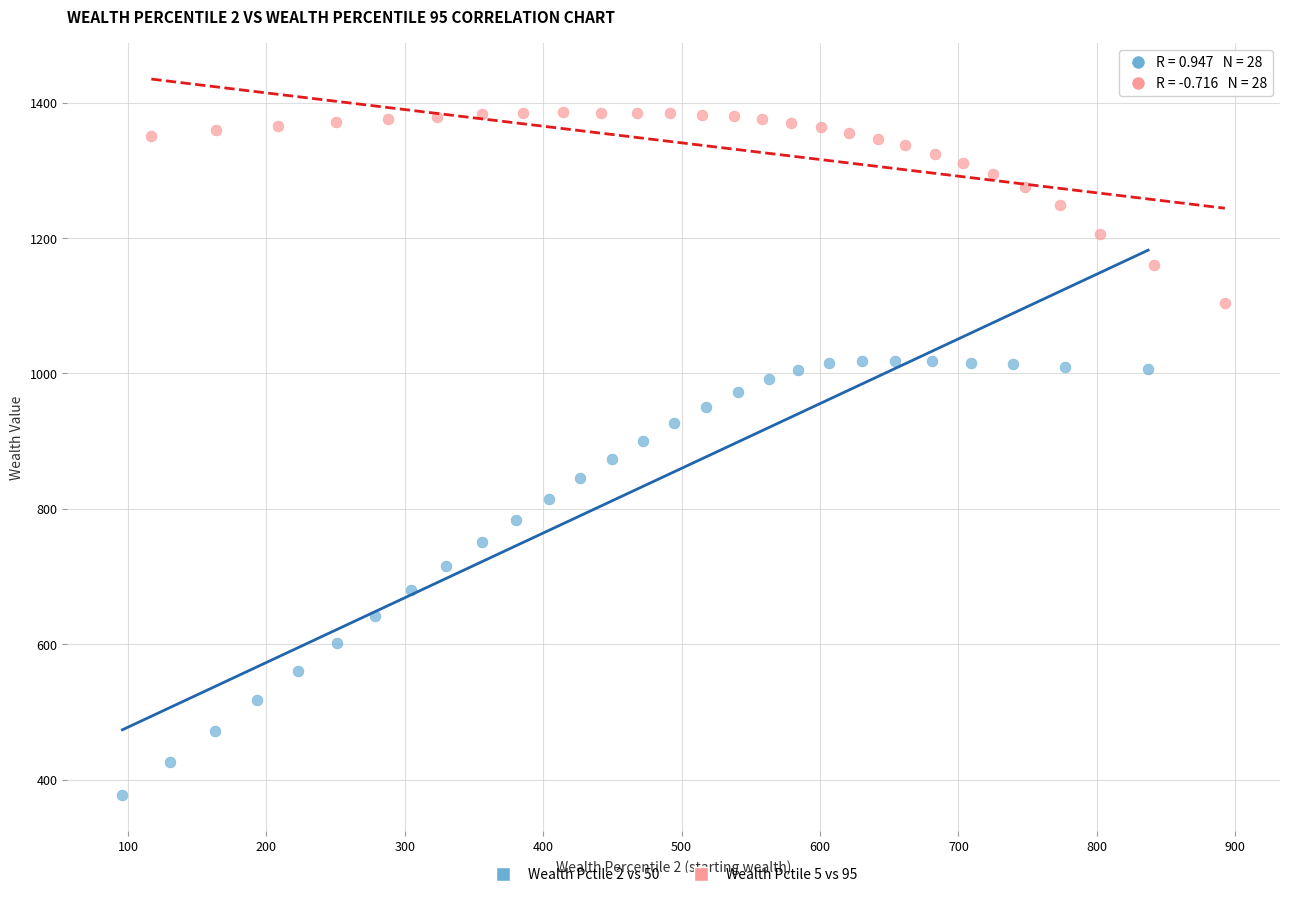

What are all the series names shown in the legend?

Wealth Pctile 2 vs 50, Wealth Pctile 5 vs 95